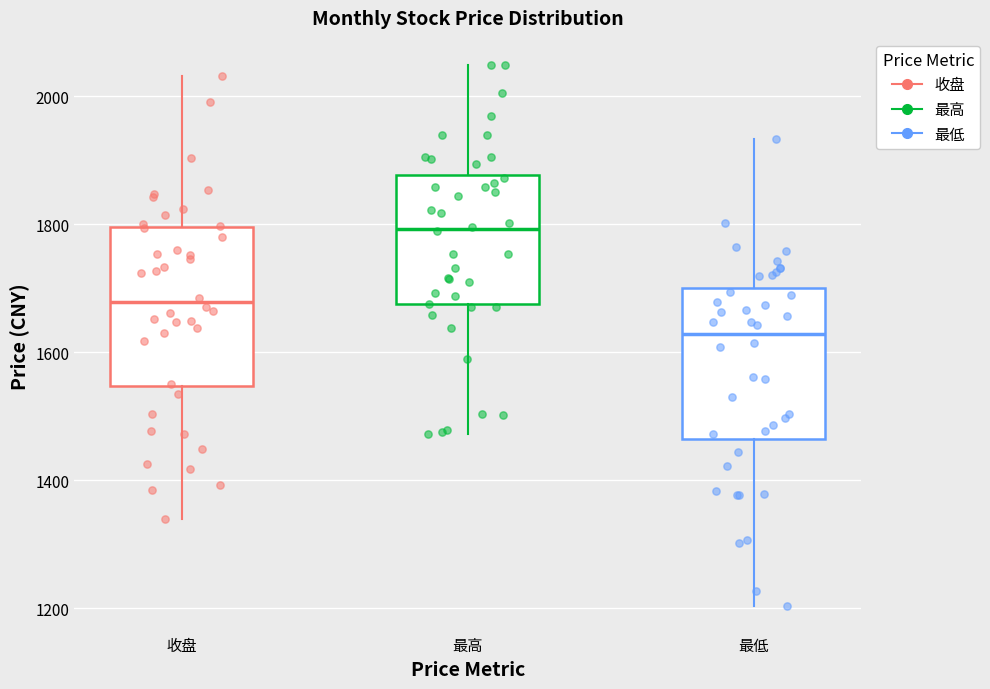

Which box's median line is the lowest?

最低